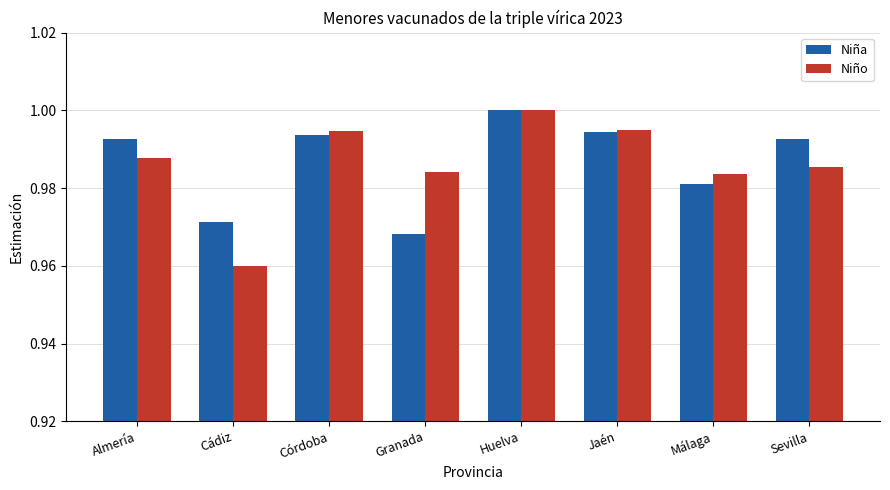

At Granada, list the series in order from smallest to largest.

Niña, Niño